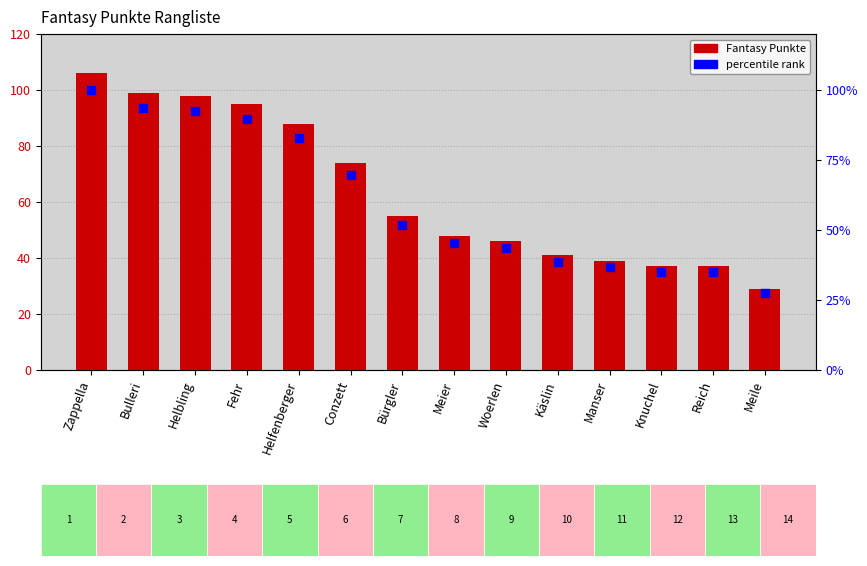

Is the value of Fantasy Punkte at Zappella greater than the value of percentile rank at Reich?

Yes